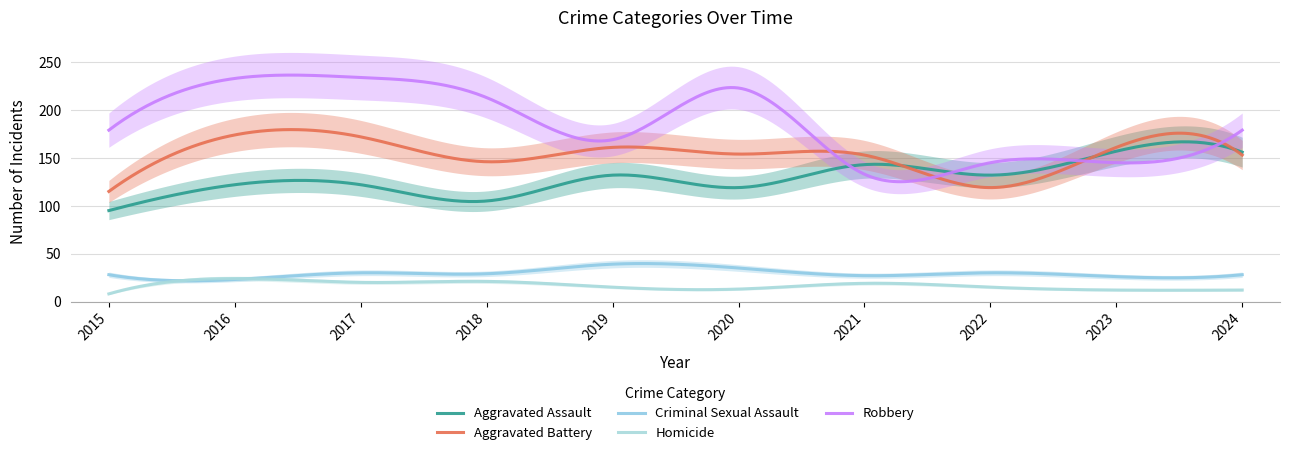

True or false: Aggravated Battery has more than 0 interior local peaks.

True